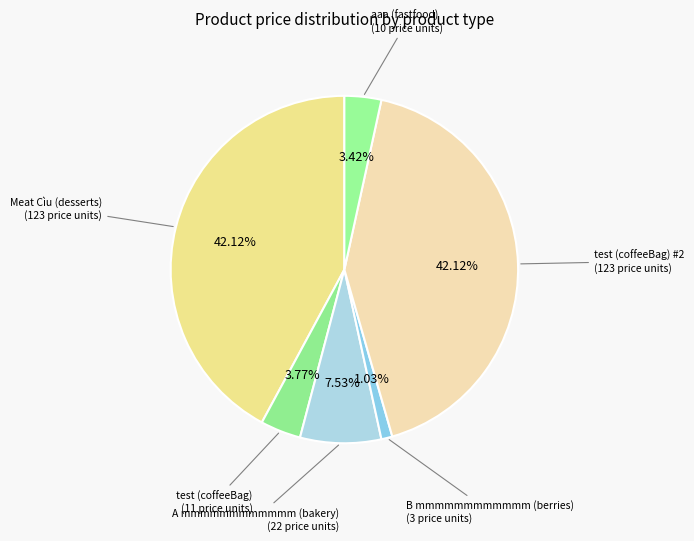

Count the number of slices in the pie.

6